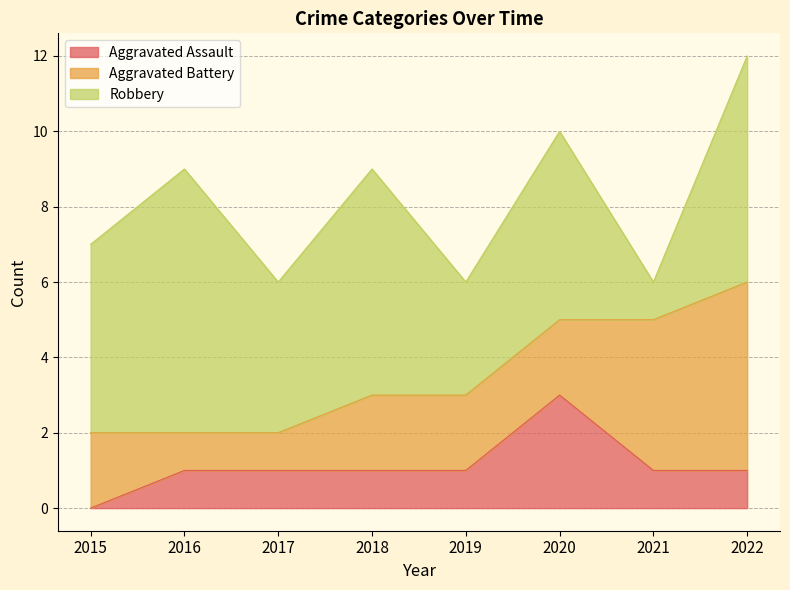

Rank the series by their maximum value, from lowest to highest.

Aggravated Assault, Aggravated Battery, Robbery